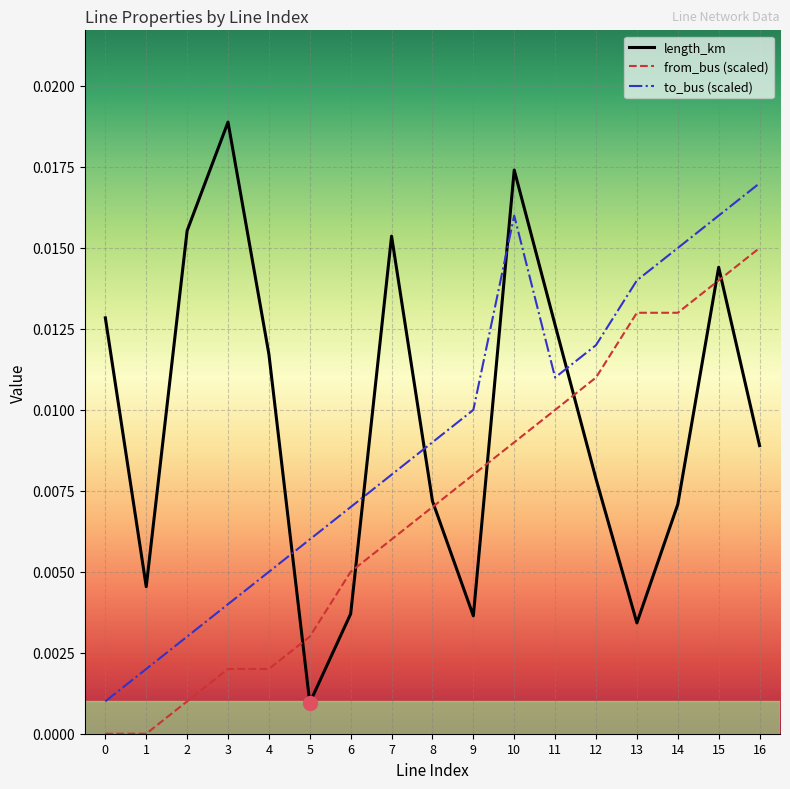

At which label does from_bus (scaled) reach its peak?

16